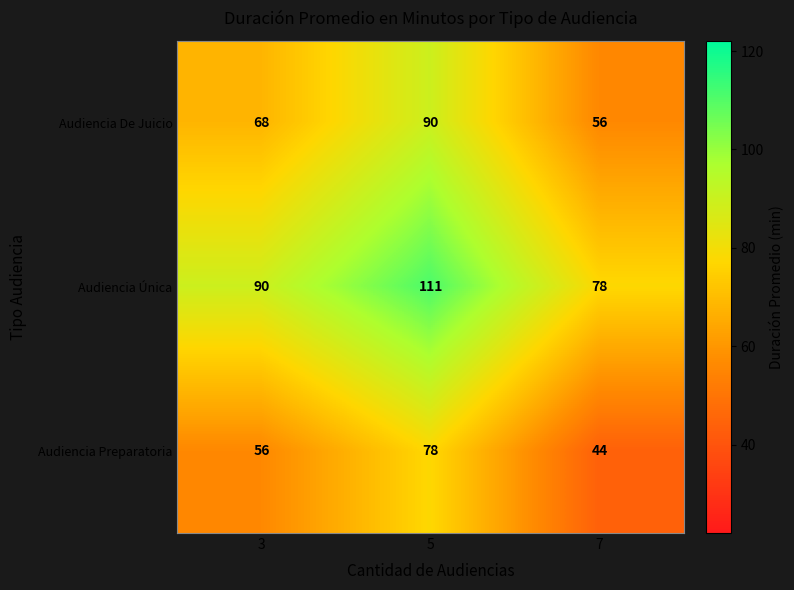

The Audiencia Única series shows 90 at 3. True or false?

True